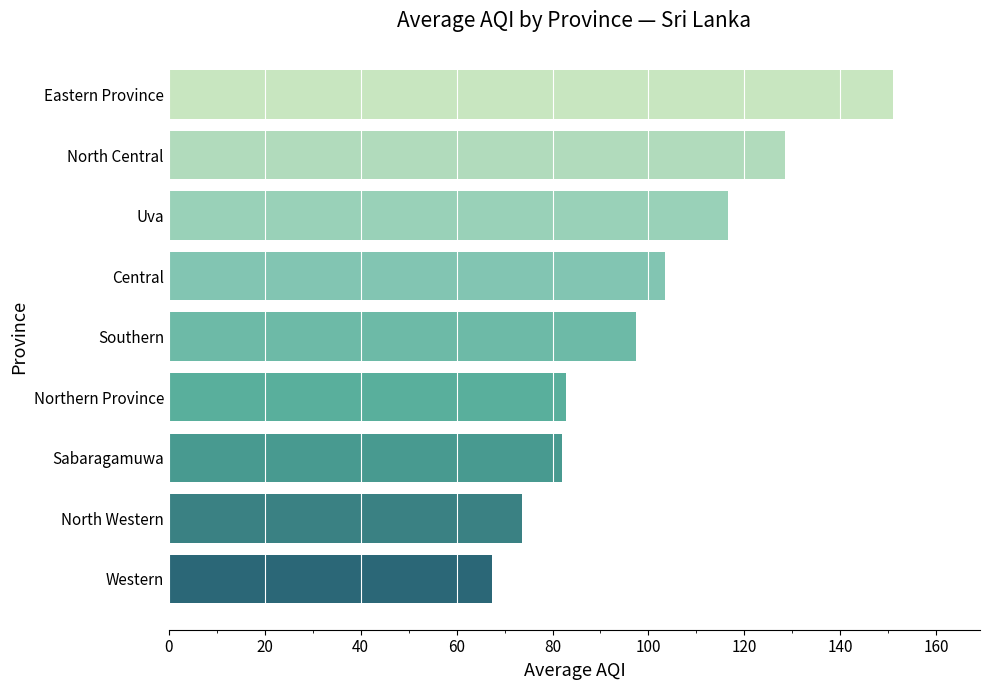

Does the chart contain stacked bars?

No